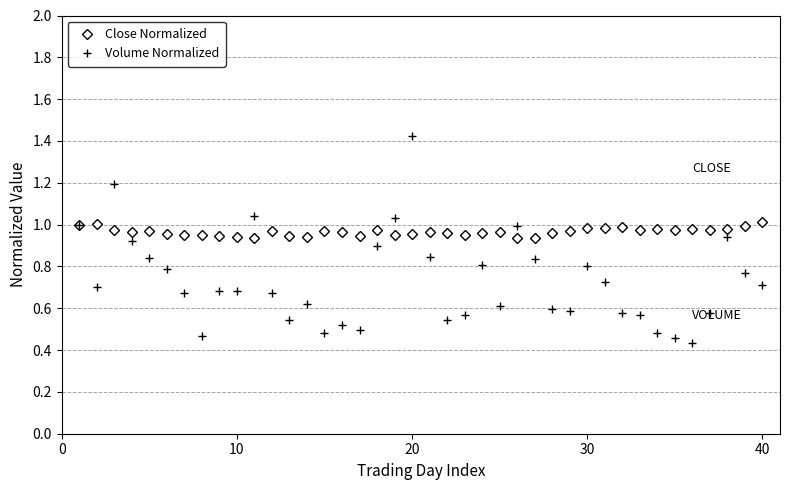

What is the sum of all Close Normalized values?

38.6